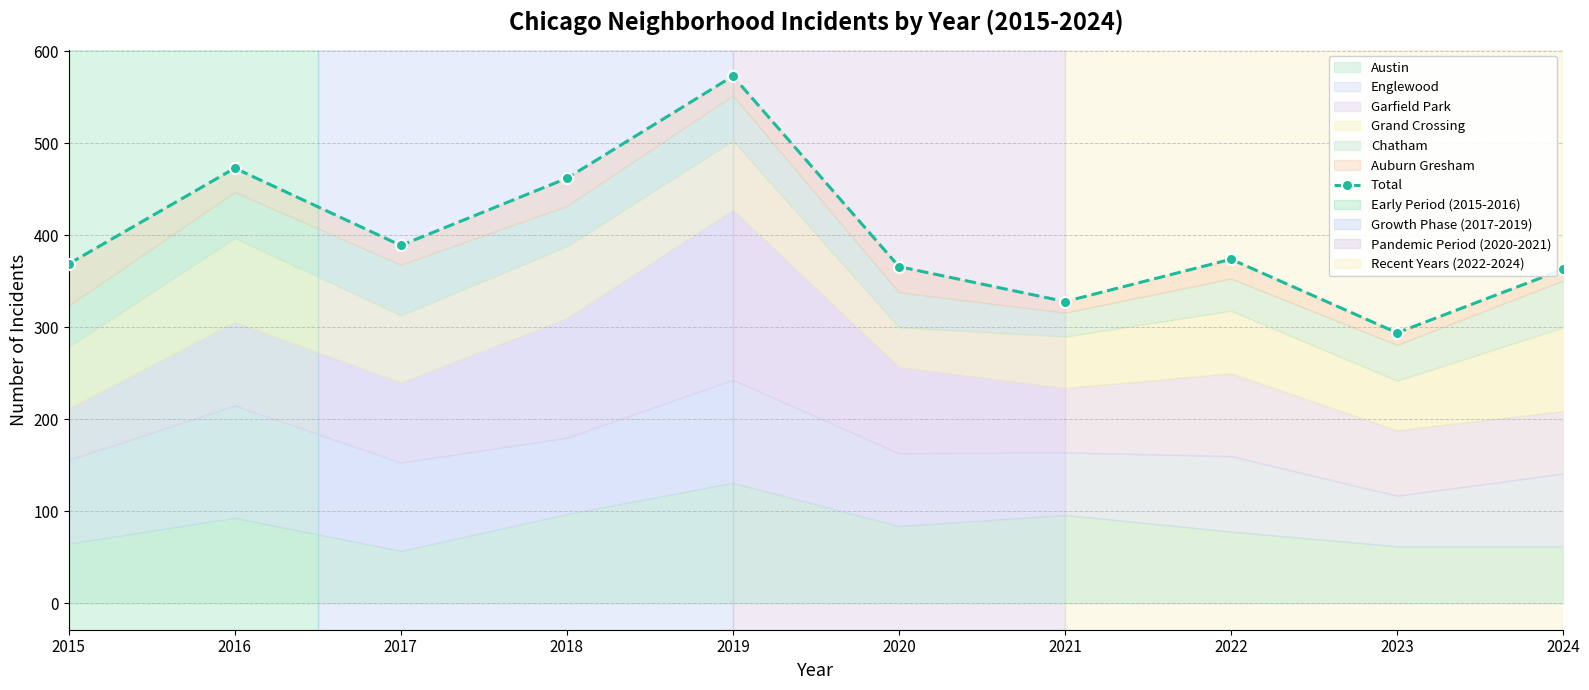

Where is the first local maximum?

2016